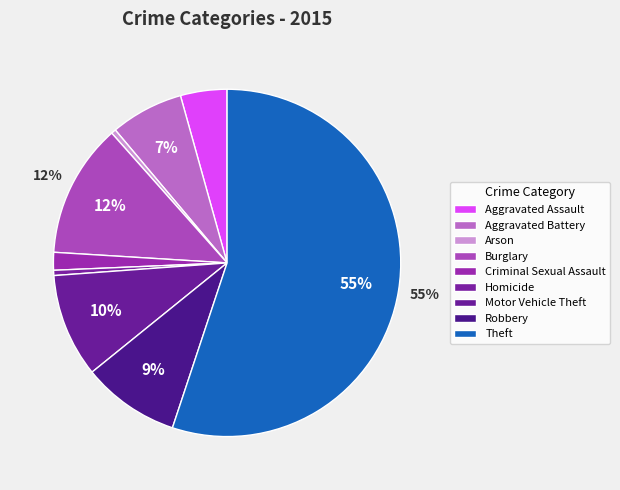

What is the ratio of the value at Homicide to the value at Robbery?

0.1